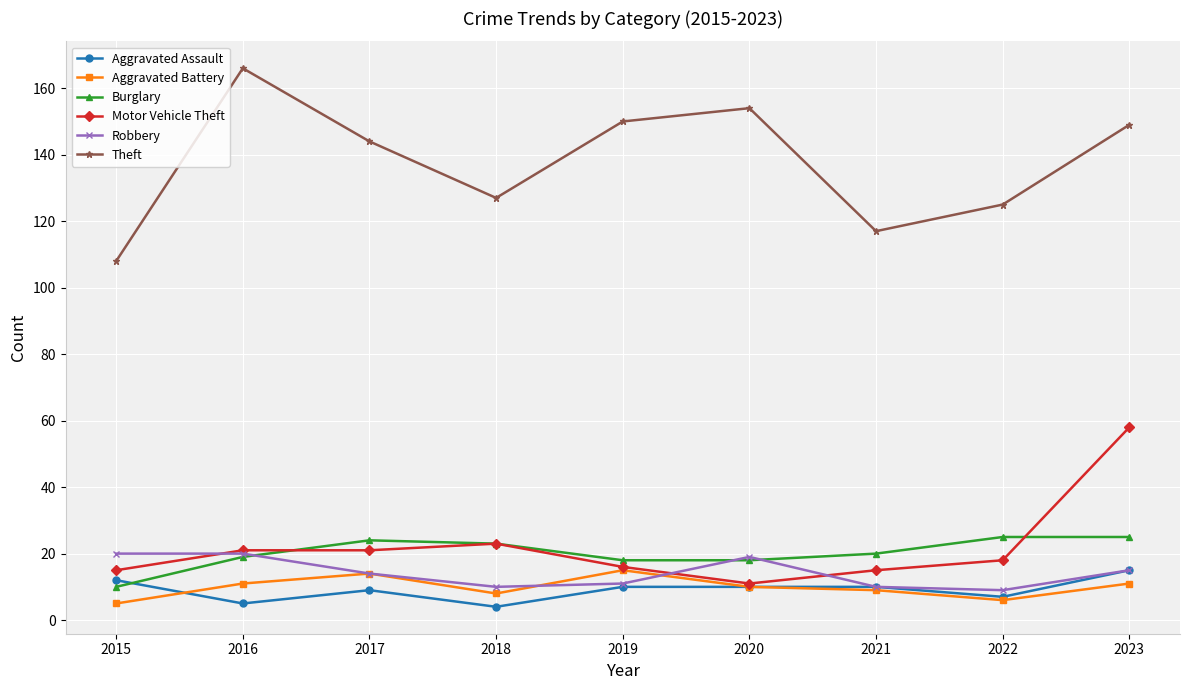

Is the value of Aggravated Assault at 2018 greater than the value of Motor Vehicle Theft at 2018?

No